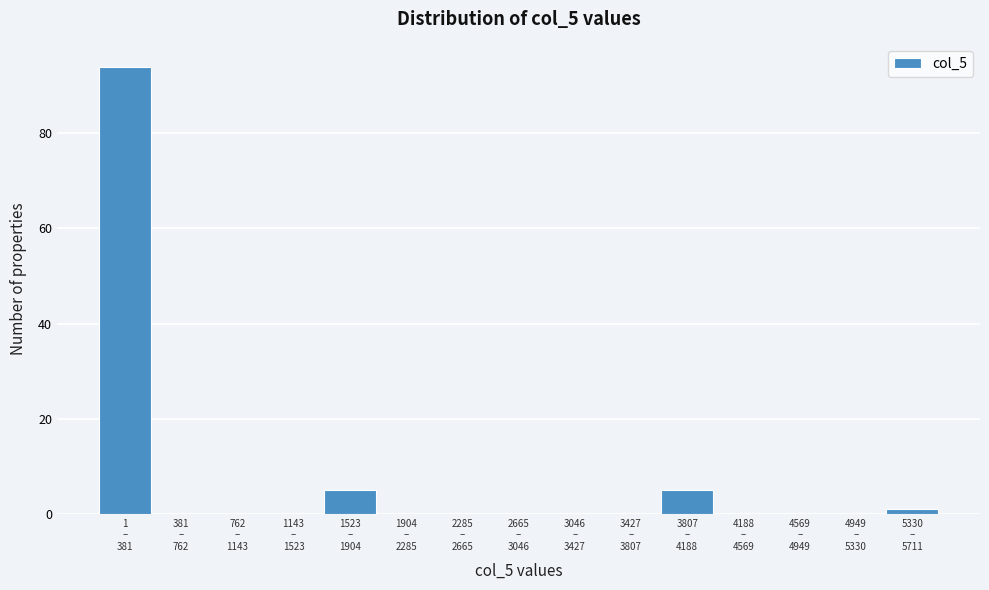

What is the greatest value displayed?

94